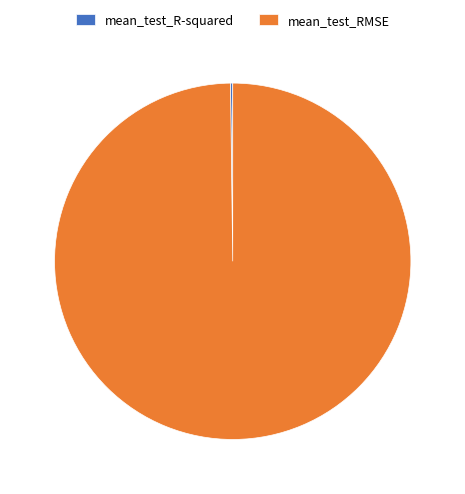

What is the largest slice in the pie chart?

mean_test_RMSE